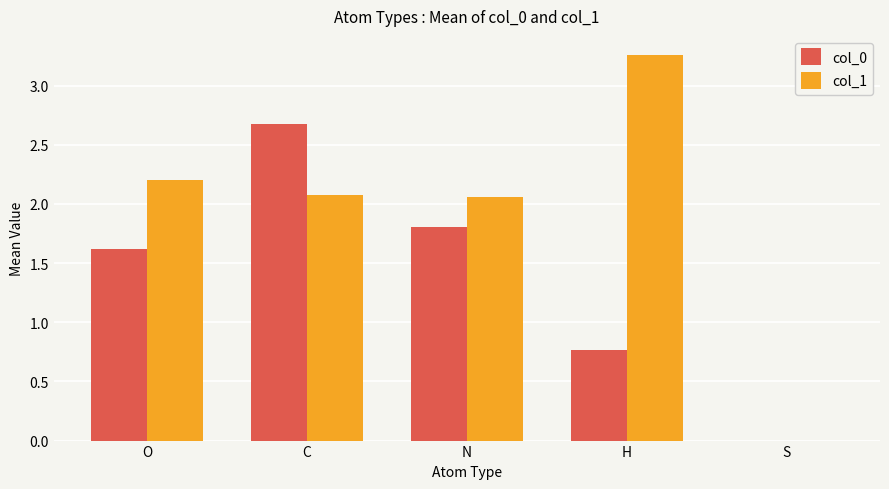

At which label does col_0 reach its peak?

C